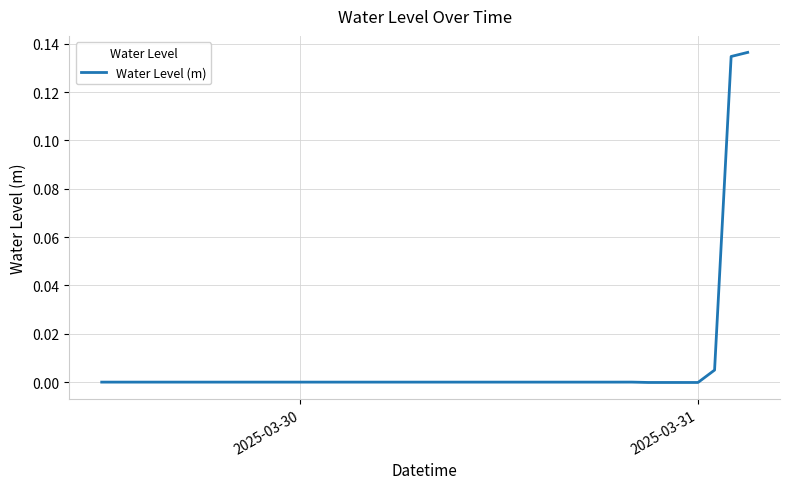

What is the maximum value shown in the chart?

0.1